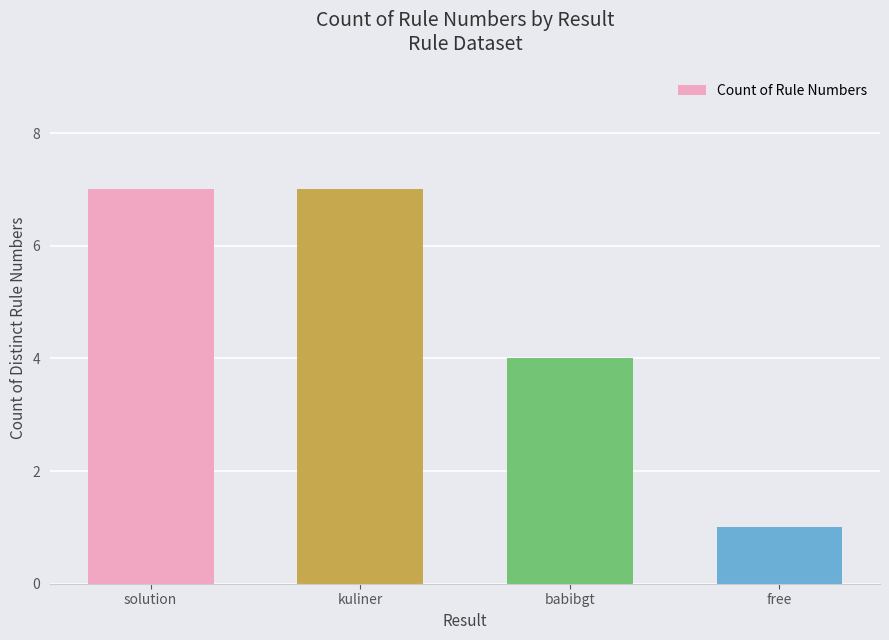

Reading right to left, transcribe all the data shown in this chart.

free=1	babibgt=4	kuliner=7	solution=7